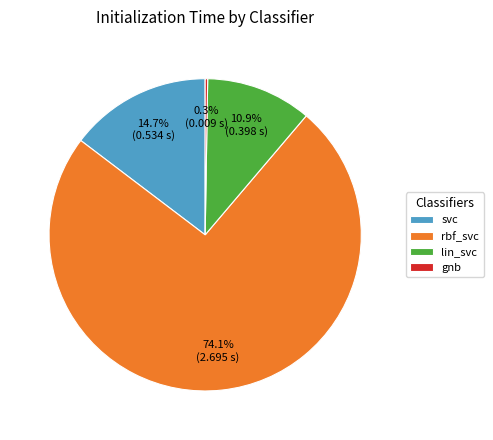

True or false: rbf_svc accounts for 74% of the total.

True